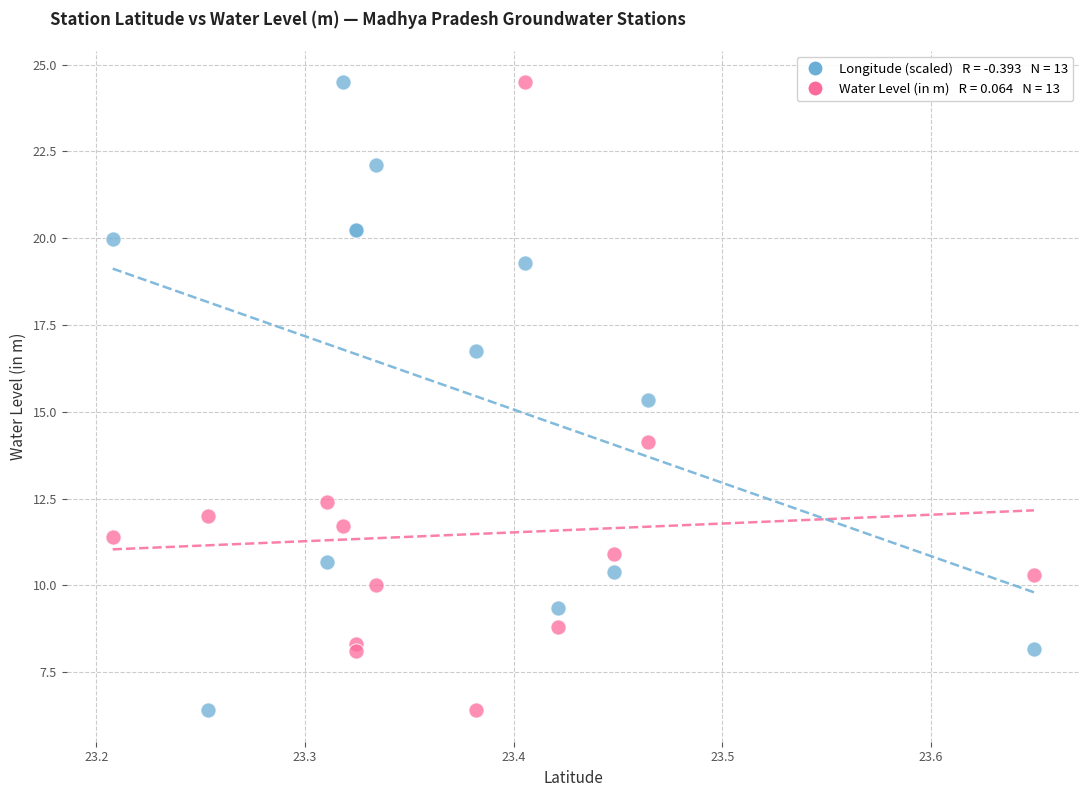

Across all series, what Y value is closest to 15?

15.3